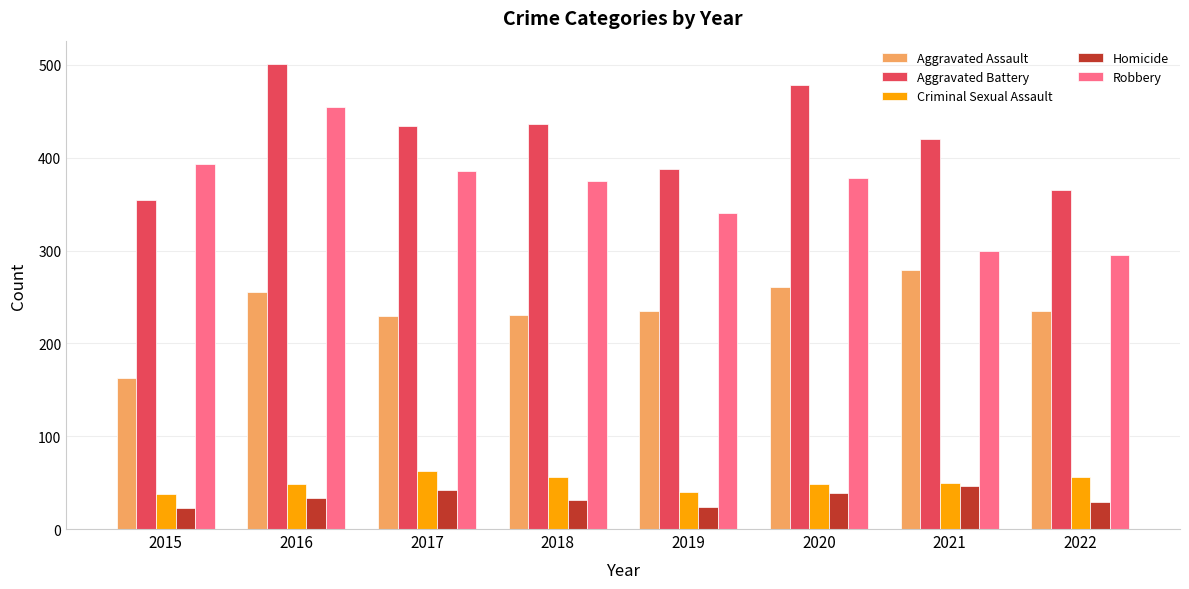

What is the spread (max minus min) of values at 2018?

405